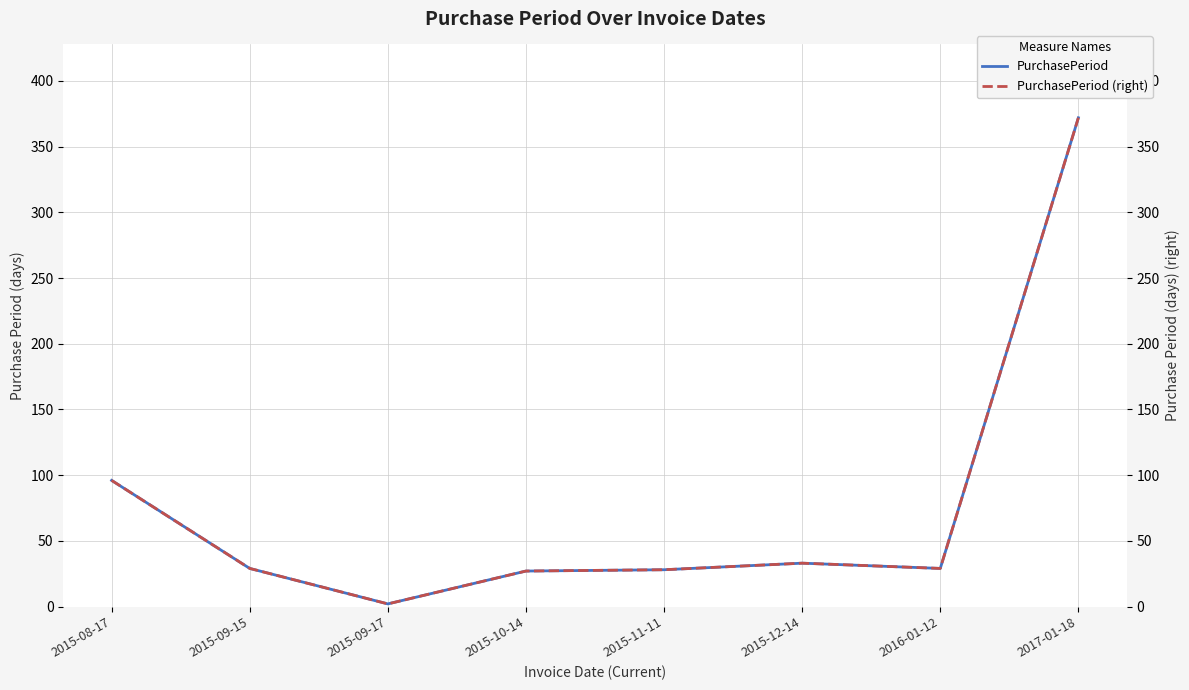

What position from the right is 2015-12-14?

3